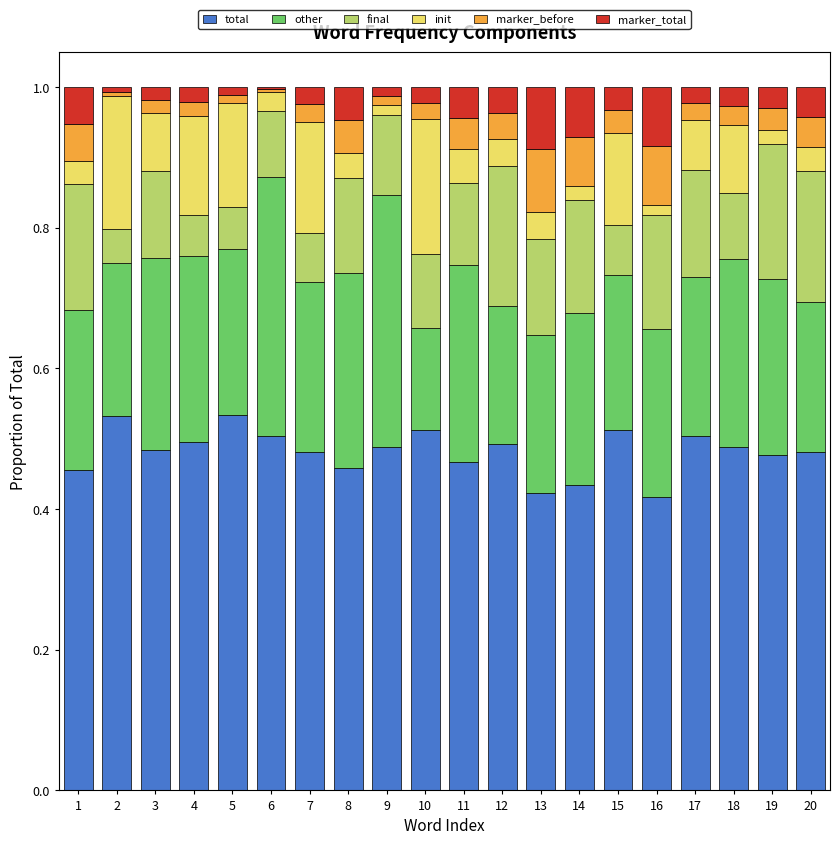

What is the sum of all total values?

9.6